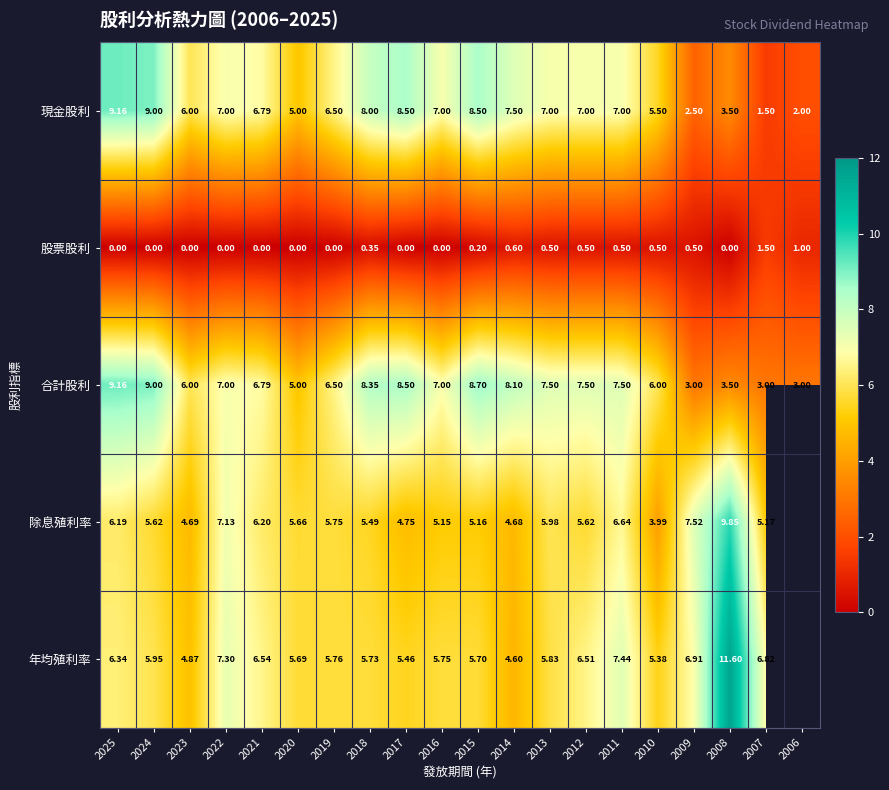

What is the total value across all series at 2018?

27.9